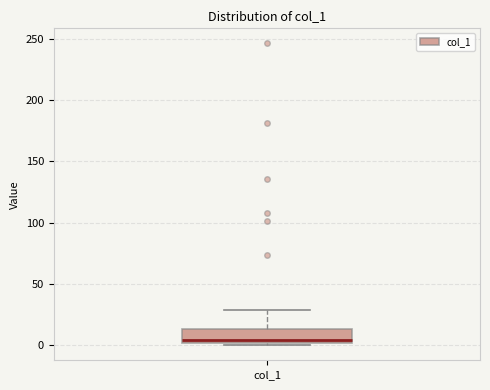

Read this box plot against the y-axis: the position of the median line, the range covered by the box, and the ends of both whiskers. The values are not printed on the chart, so give them approximately, as read against the axis.

median 5, box 0 to 15, whiskers 0 (just below the box's lower edge) to 30